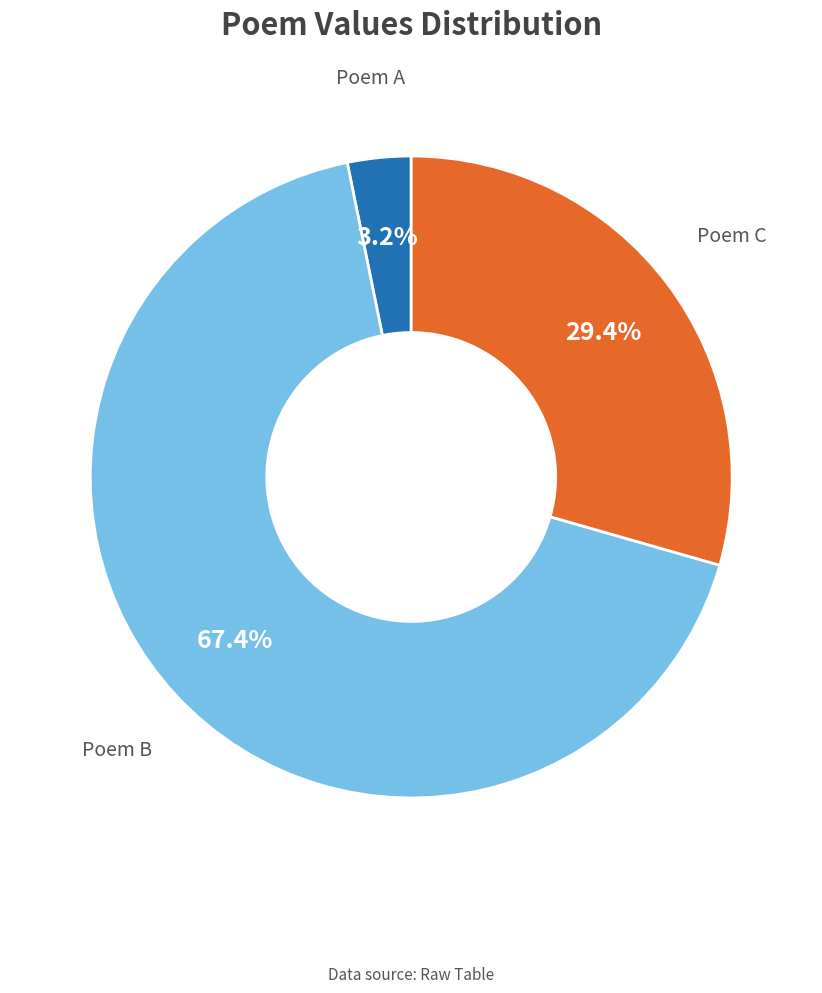

To the nearest percent, what is the difference between the largest and smallest slice percentages?

64%